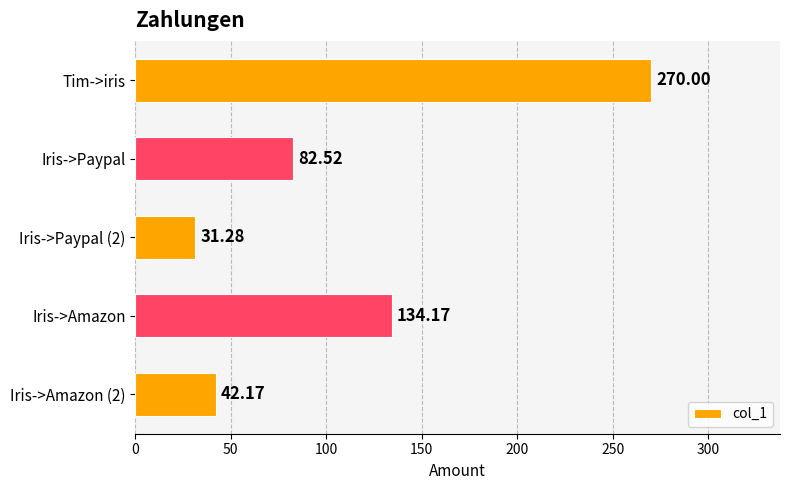

How many series are shown in this chart?

1